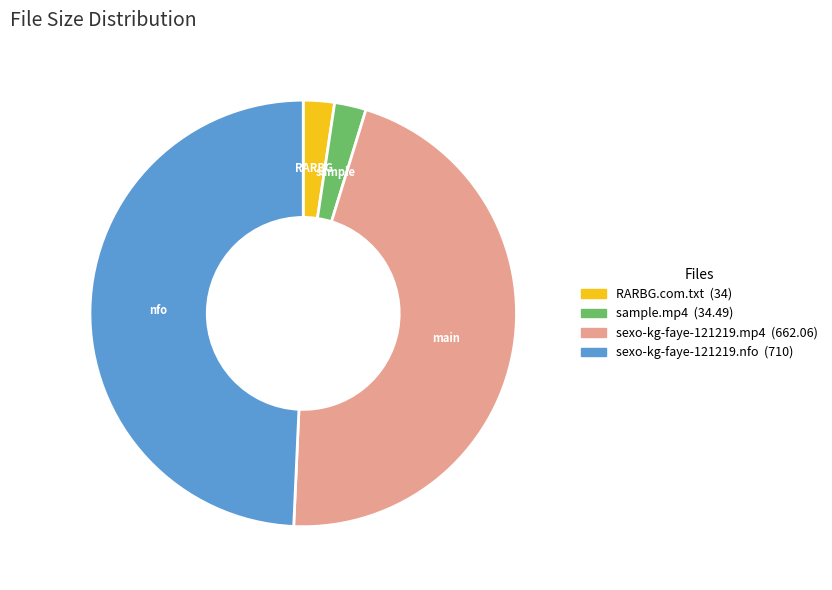

Is there a majority slice in this chart?

No